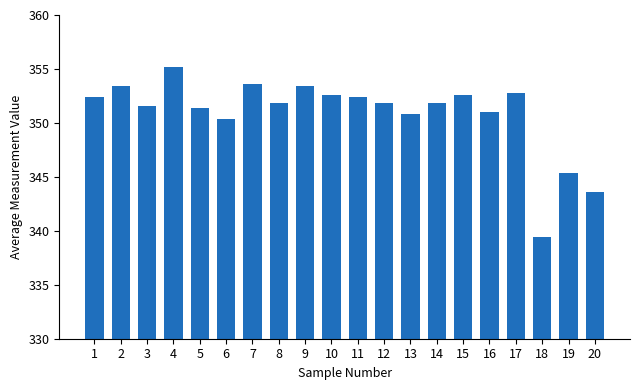

Between 14 and 13, which is larger?

14